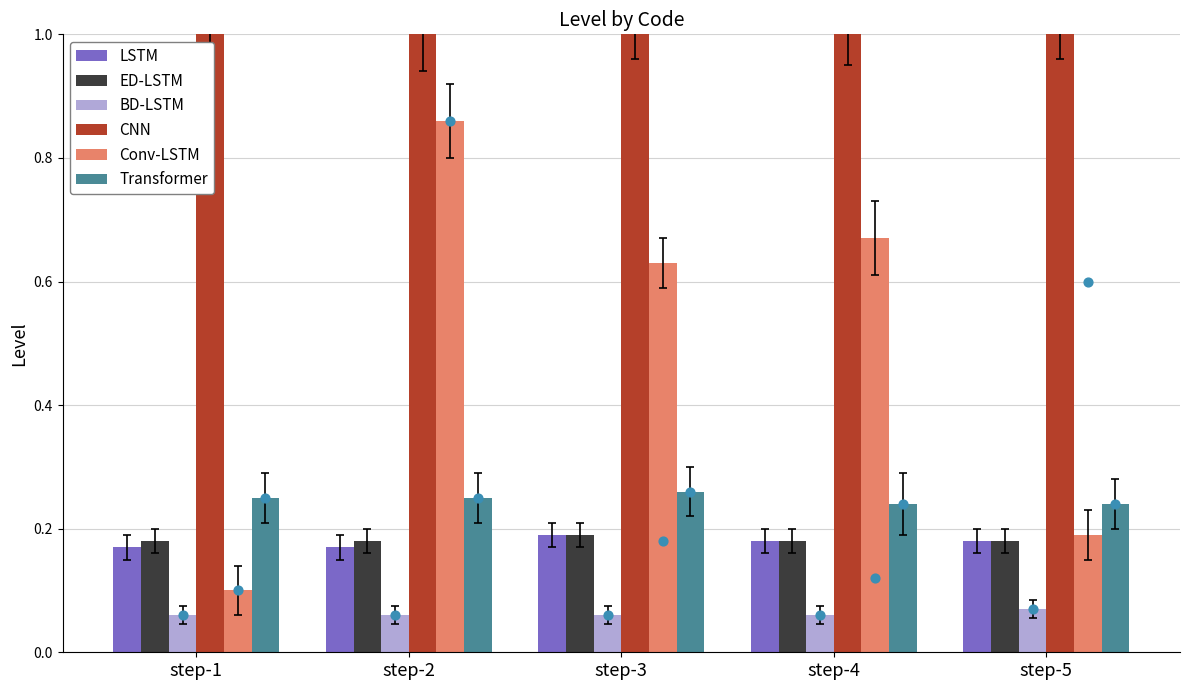

Which series has the widest spread of Y values?

Conv-LSTM